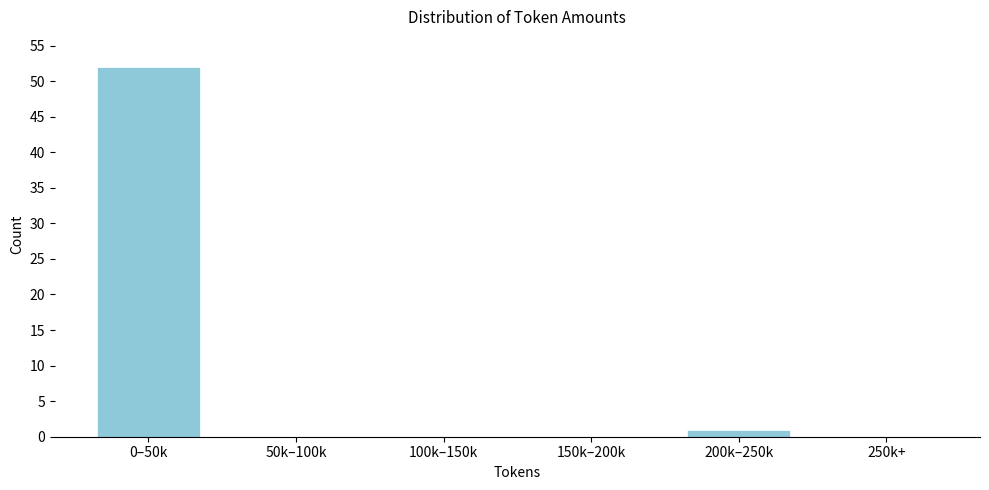

Reading left to right, transcribe all the data shown in this chart.

0–50k=52	50k–100k=0	100k–150k=0	150k–200k=0	200k–250k=1	250k+=0